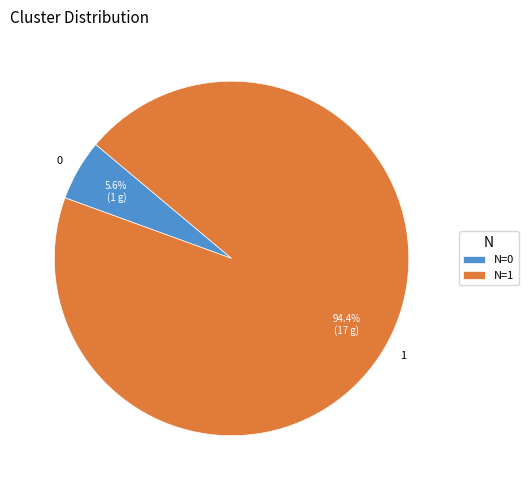

To the nearest percent, what is the difference between the largest and smallest slice percentages?

89%